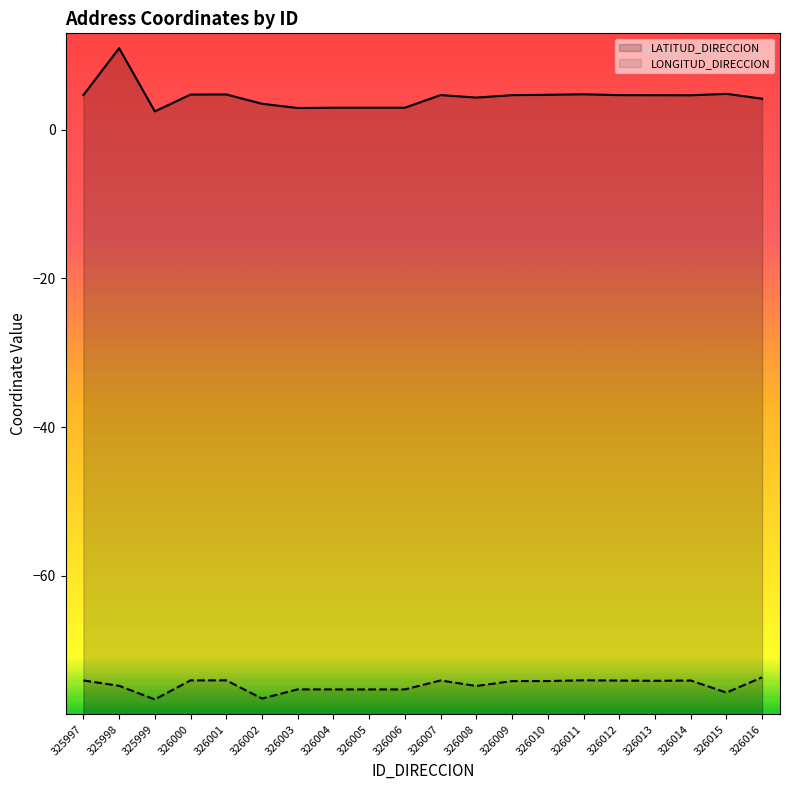

Reading left to right, transcribe all the data shown in this chart.

LATITUD_DIRECCION: 325997=4.6	325998=10.9	325999=2.4	326000=4.7	326001=4.7	326002=3.5	326003=2.9	326004=2.9	326005=2.9	326006=2.9	326007=4.6	326008=4.3	326009=4.6	326010=4.7	326011=4.7	326012=4.6	326013=4.6	326014=4.6	326015=4.8	326016=4.2
LONGITUD_DIRECCION: 325997=-74.1	325998=-74.8	325999=-76.6	326000=-74.1	326001=-74.0	326002=-76.5	326003=-75.3	326004=-75.3	326005=-75.3	326006=-75.3	326007=-74.1	326008=-74.8	326009=-74.1	326010=-74.1	326011=-74.0	326012=-74.1	326013=-74.1	326014=-74.1	326015=-75.7	326016=-73.6